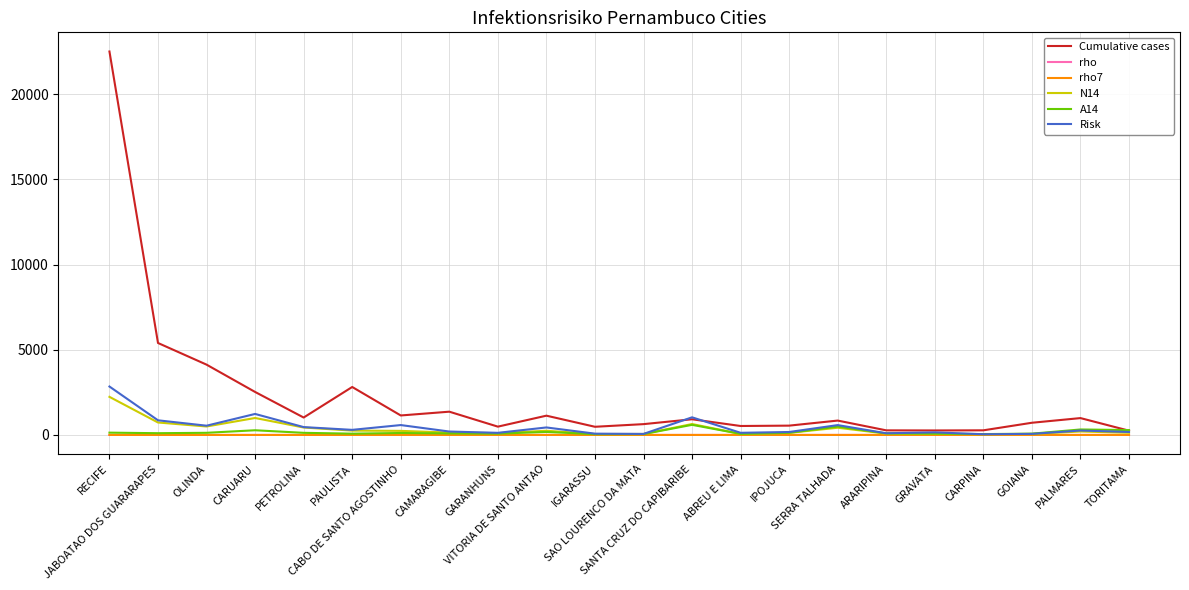

What is the difference between the highest and lowest values at SAO LOURENCO DA MATA?

635.0